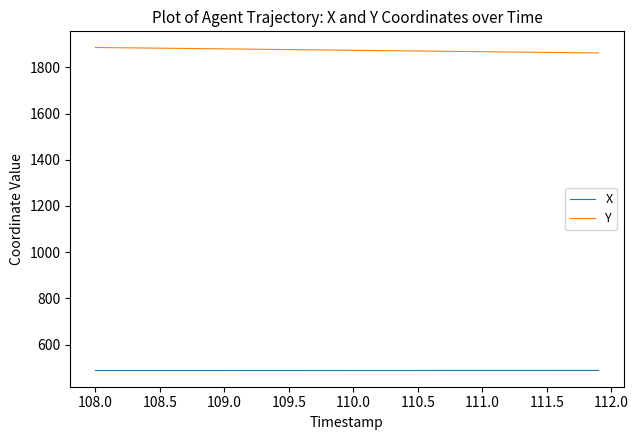

Which series has the largest total across all categories?

Y